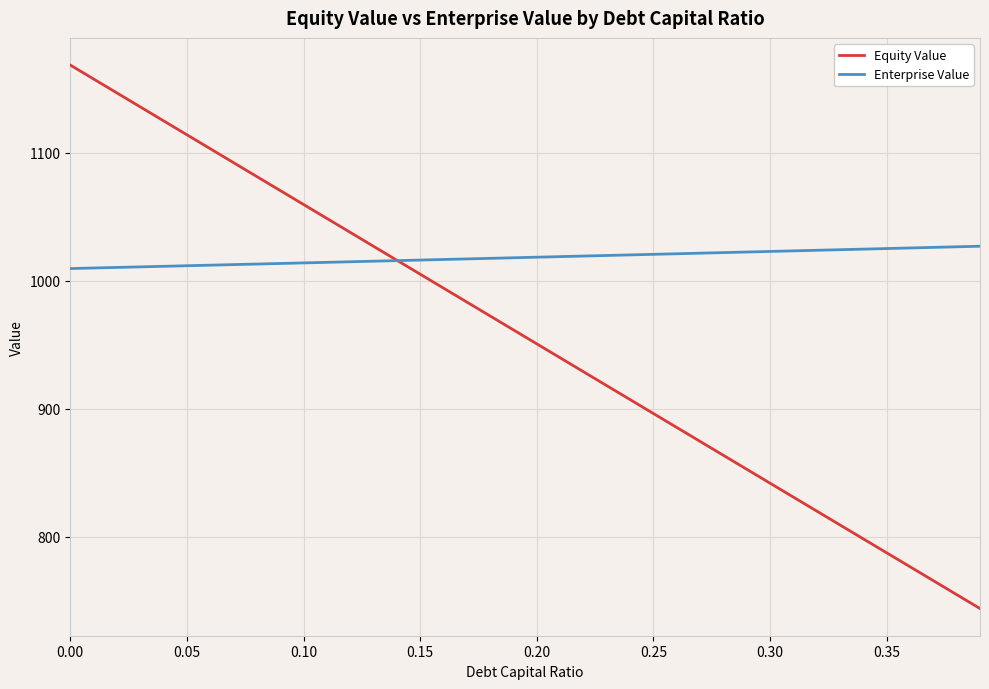

How many values in the Equity Value series exceed 961?

20